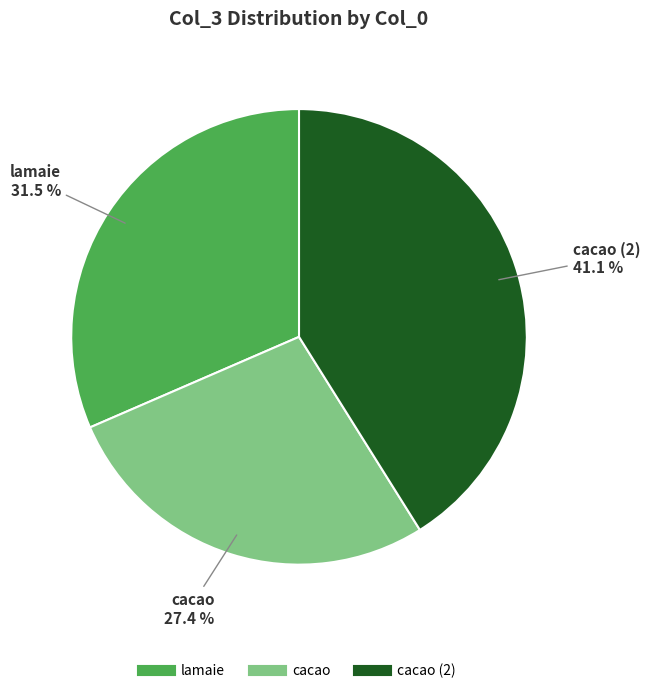

Is there any slice that represents more than half of the pie?

No